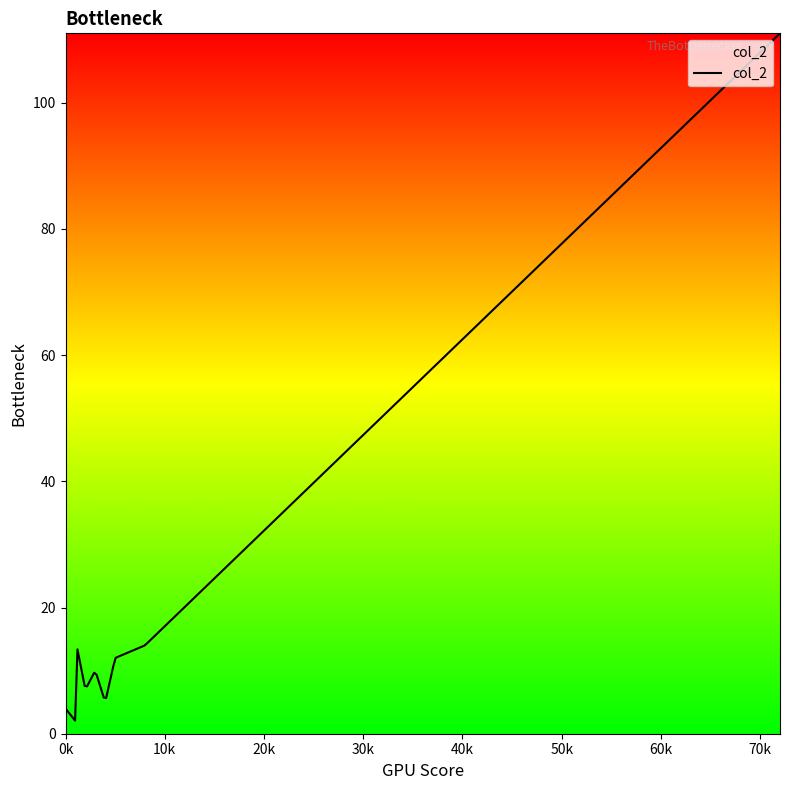

What is the maximum value shown in the chart?

111.0